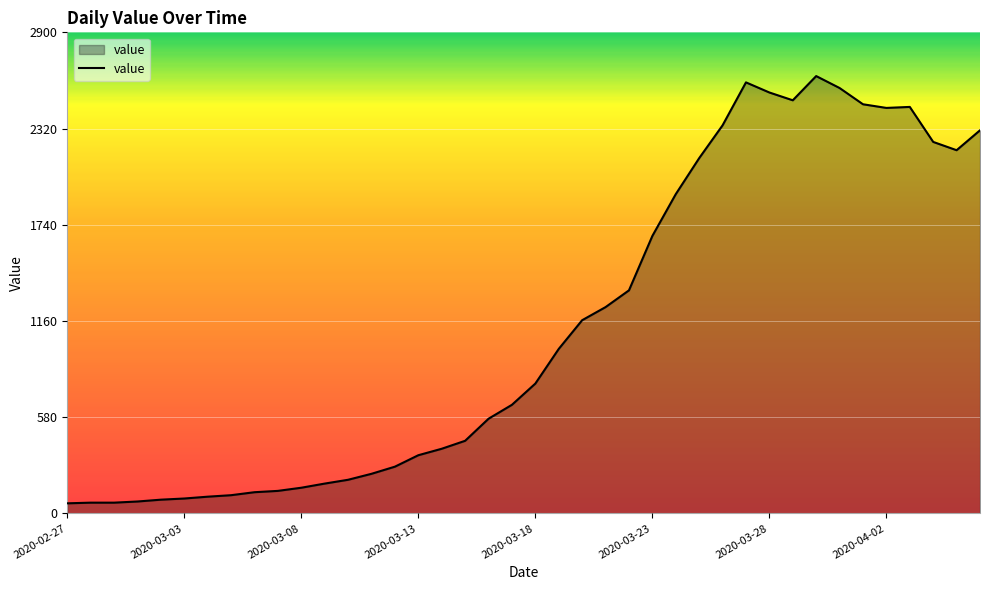

What is the difference between the maximum and minimum values?

2576